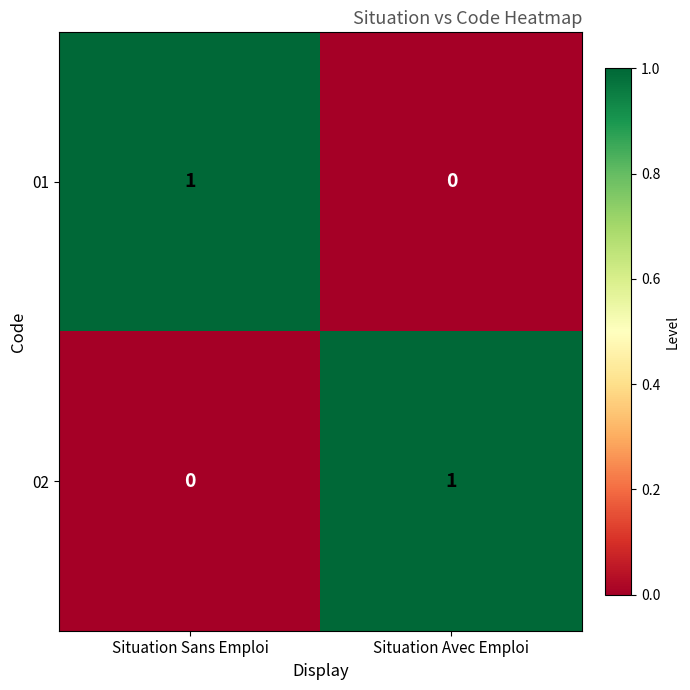

At which label does 02 reach its peak?

Situation Avec Emploi